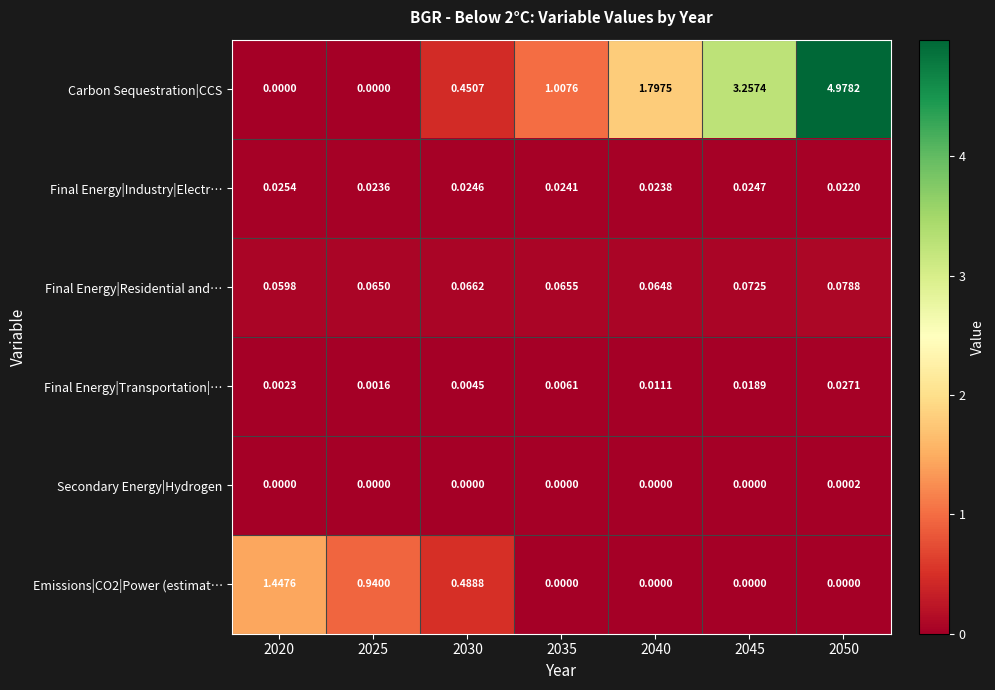

Between 2030 and 2045, which series saw the biggest shift?

Carbon Sequestration|CCS